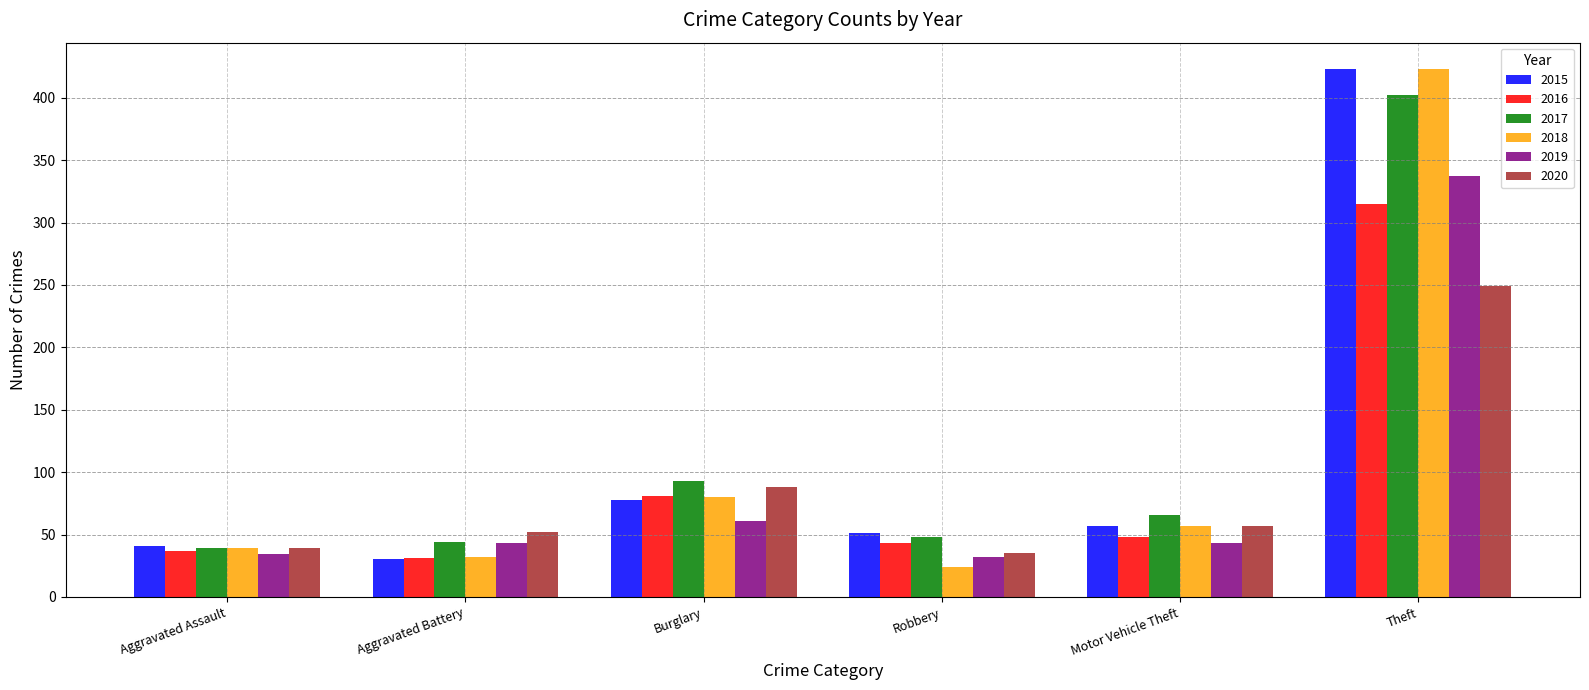

How many groups of bars are there?

6